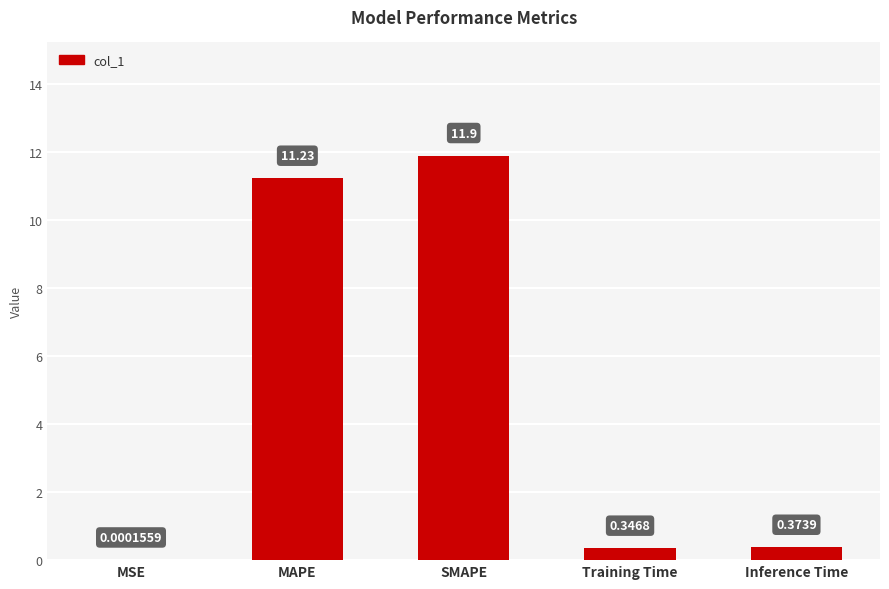

At which category does the chart reach its peak across all series?

SMAPE